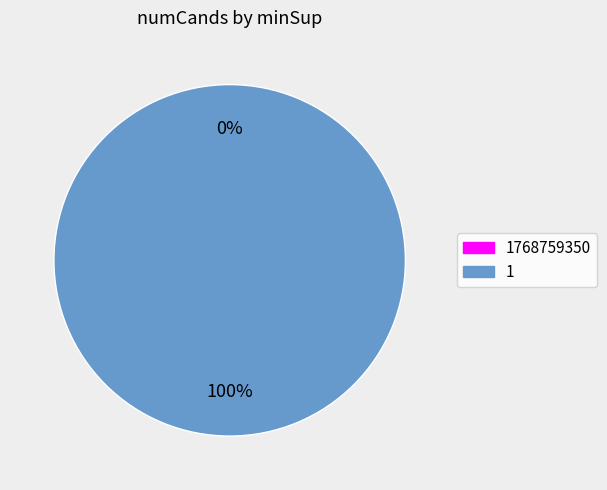

What is the change in value from 1768759350 to 1?

+25136